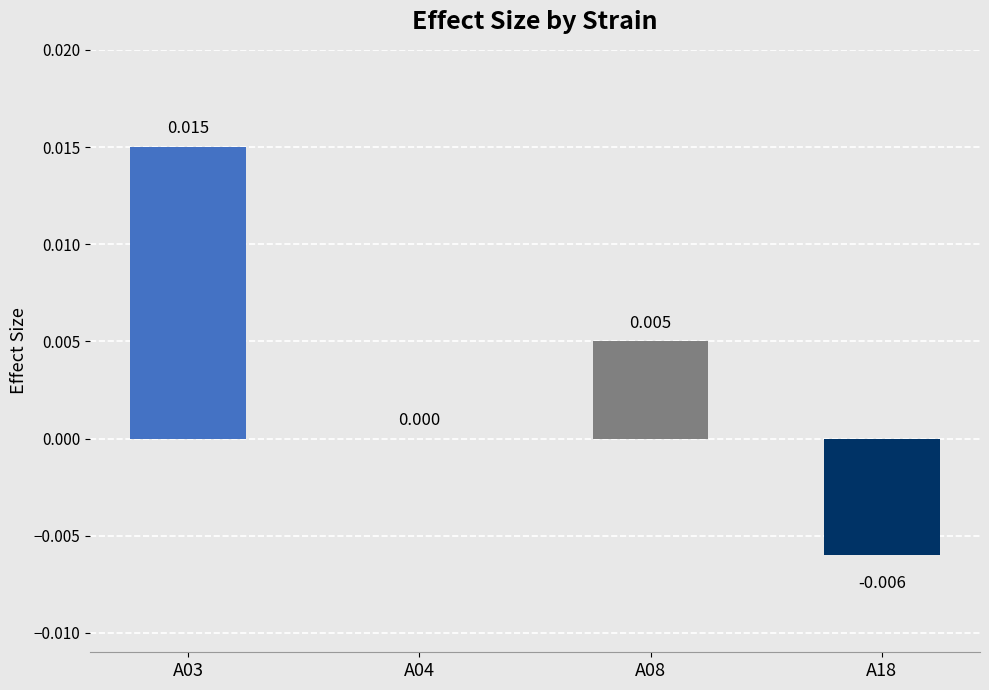

How many categories are shown in the chart?

4